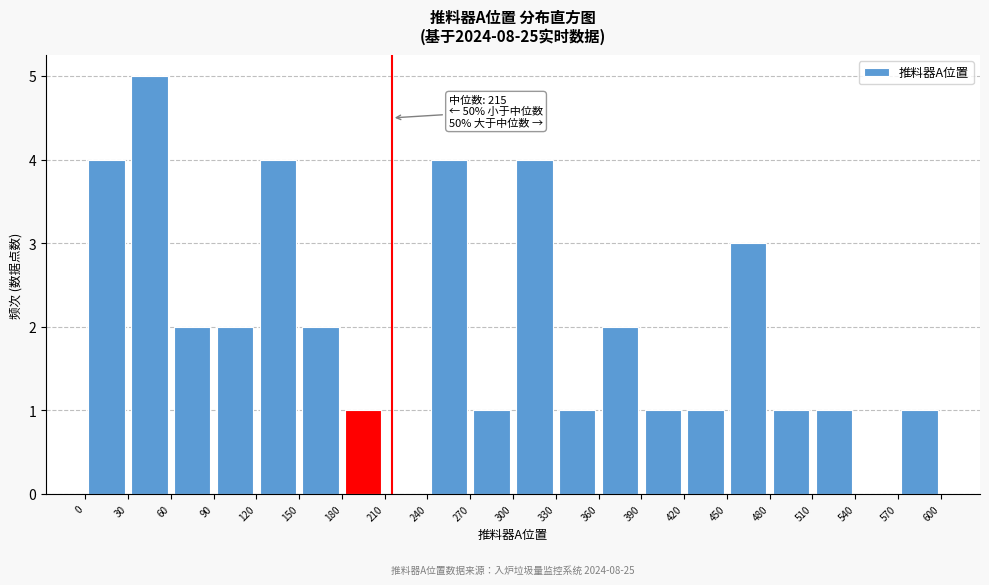

Which range on the x-axis has the tallest bar?

30 to 60